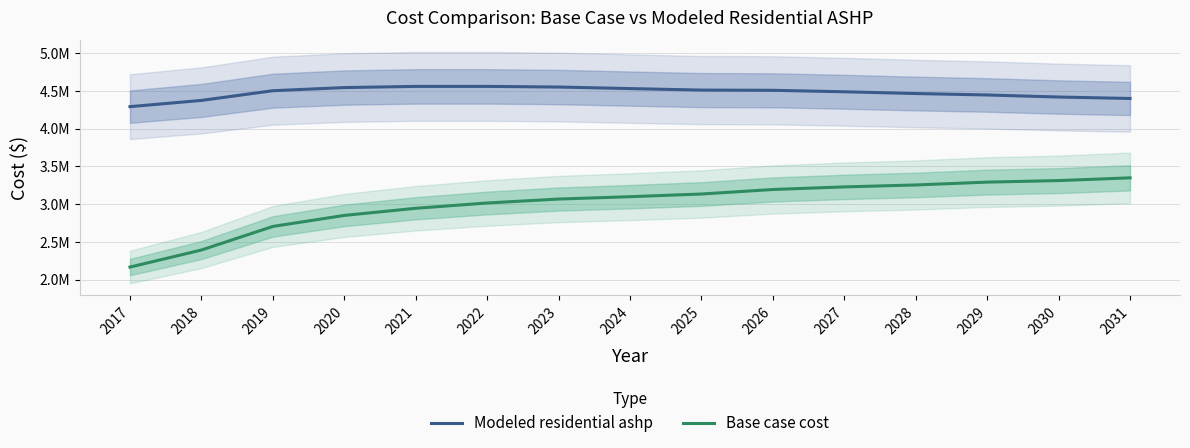

What is the difference between the maximum and minimum values in the Base case cost series?

1180910.0